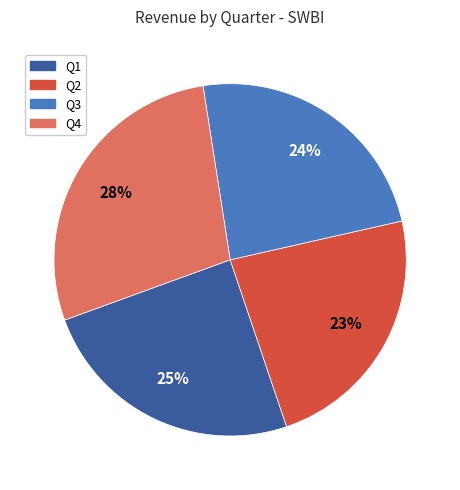

The Q2 slice represents 23% of the pie. True or false?

True